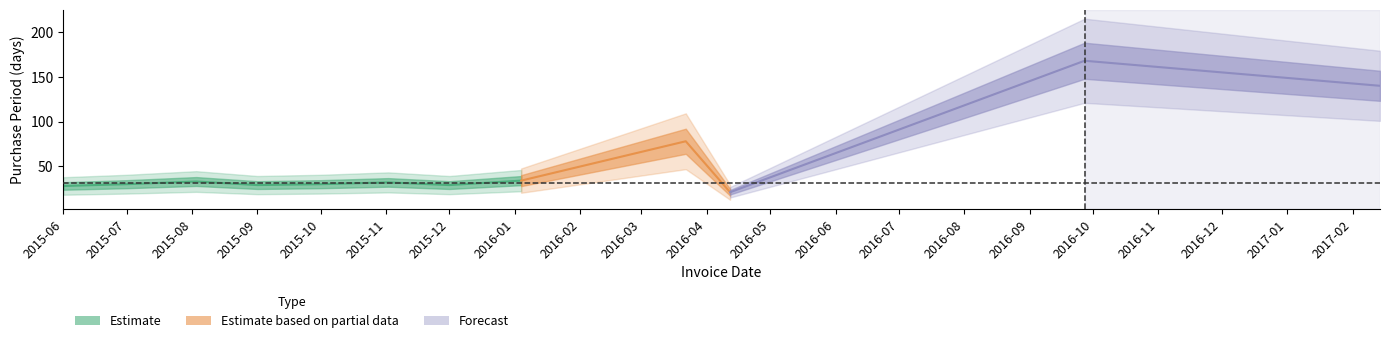

What is the label of the 5th point from the left?

2015-10-01